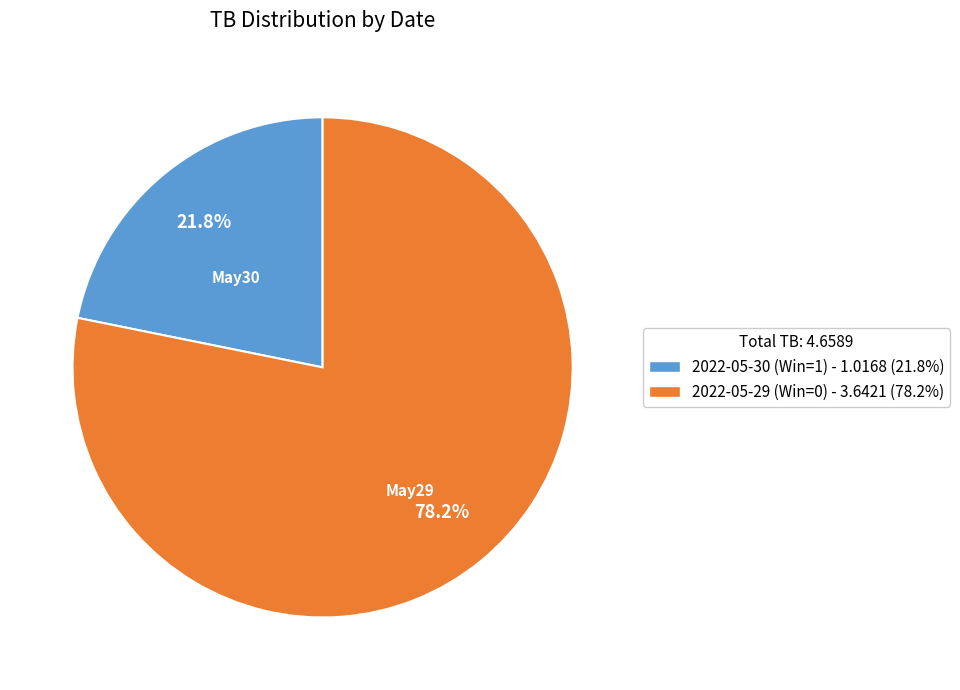

To the nearest percent, what is the difference between the largest and smallest slice percentages?

56%